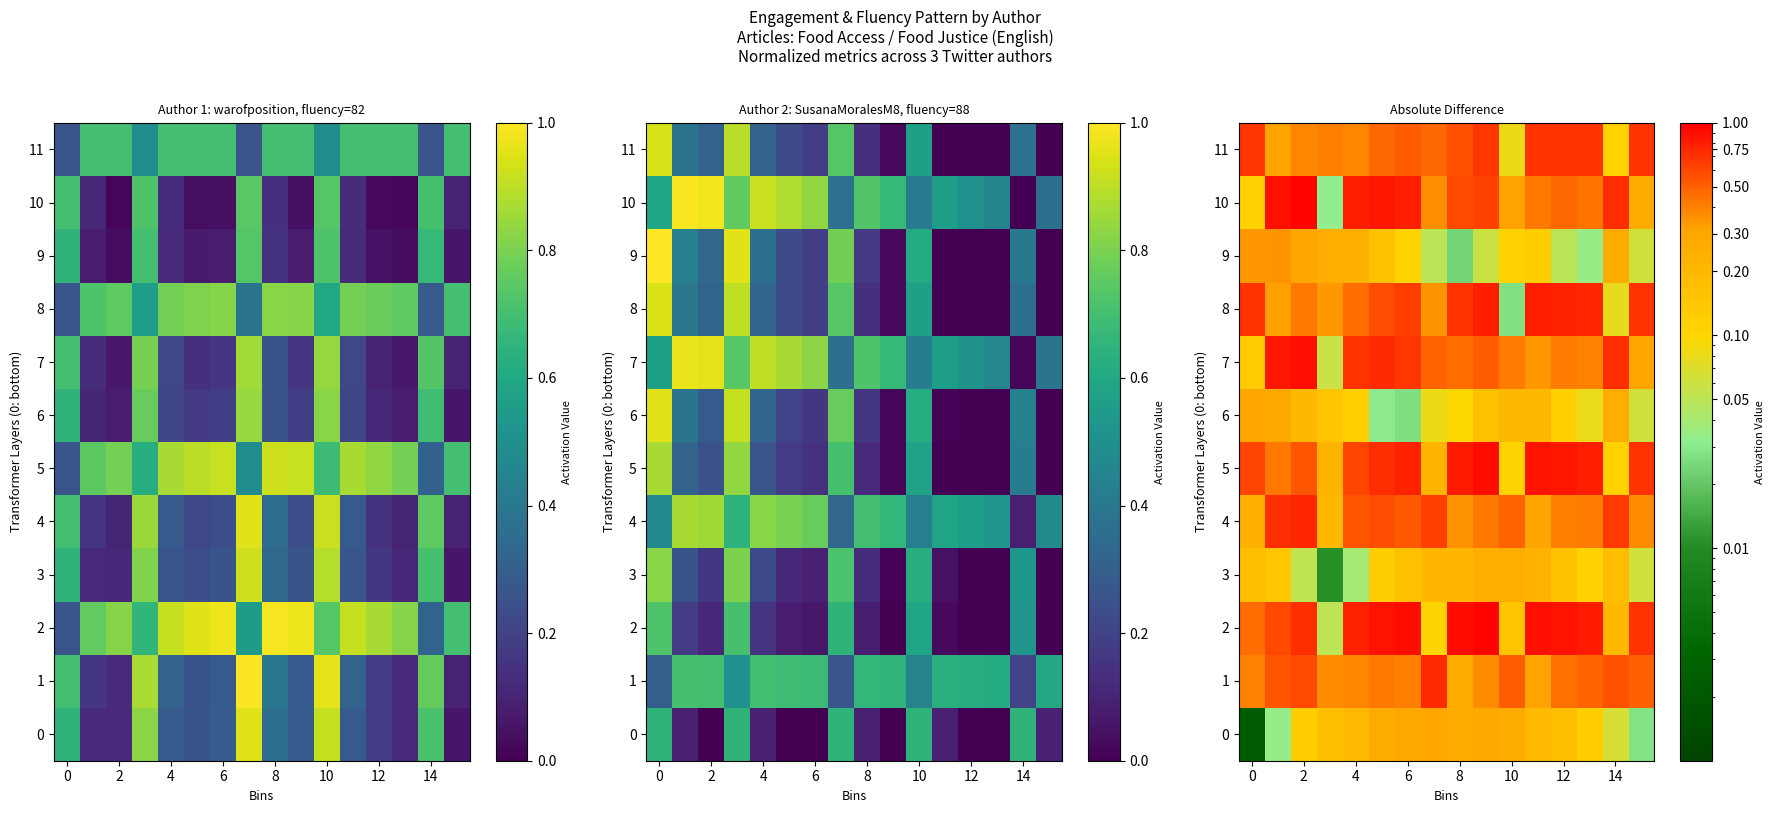

What value does the 7 series have at 14?

0.7